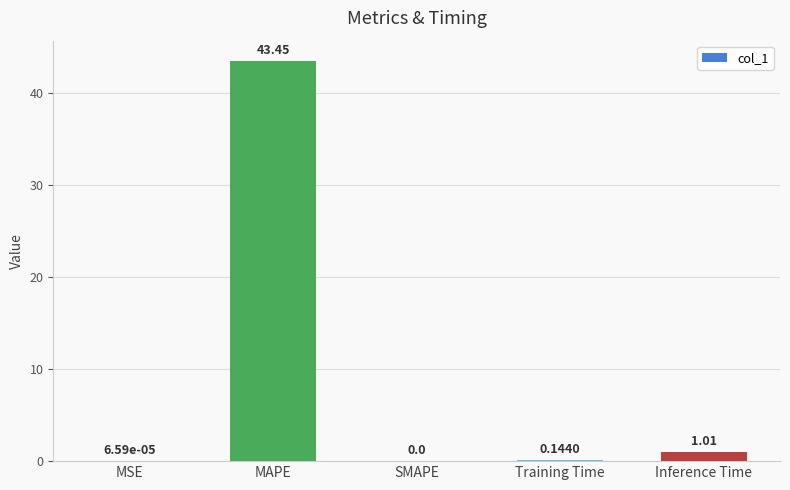

Which has a higher value, Inference Time or MAPE?

MAPE